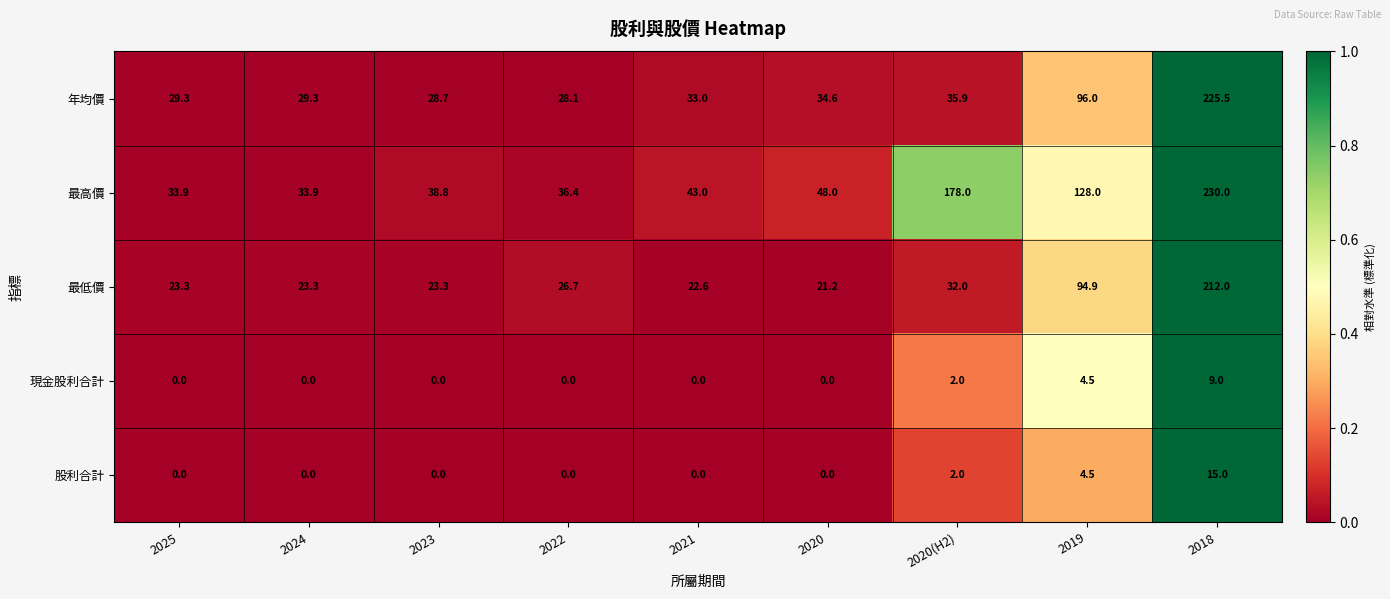

What is the difference between the 最低價 values at 2025 and 2019?

71.6